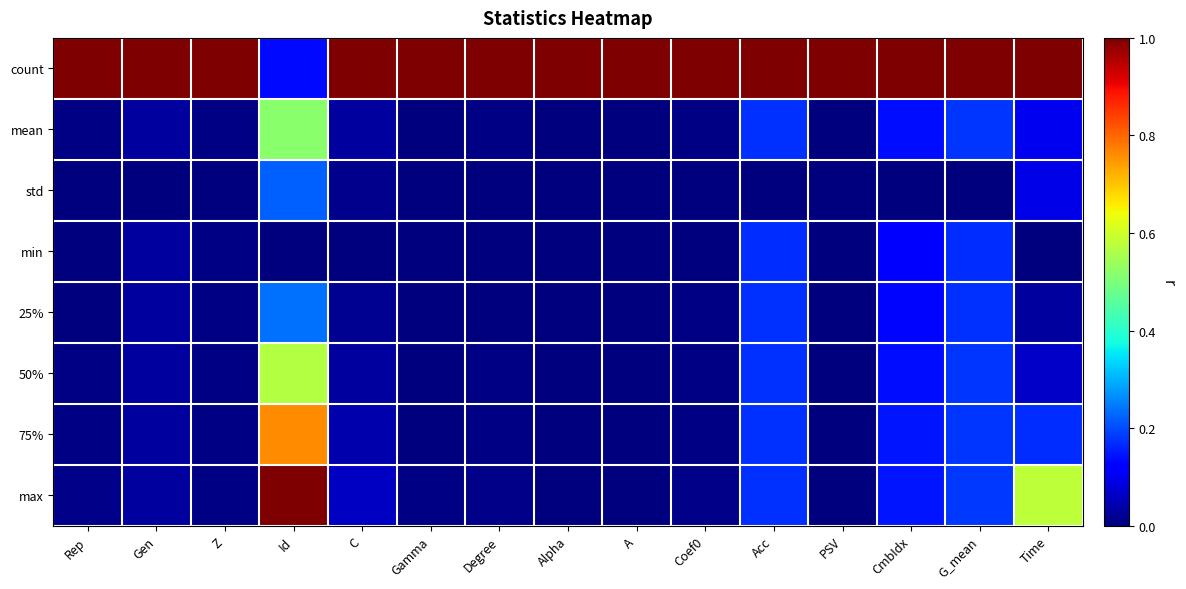

Reading right to left, transcribe all the data shown in this chart.

count: Time=1.0	G_mean=1.0	CmbIdx=1.0	PSV=1.0	Acc=1.0	Coef0=1.0	A=1.0	Alpha=1.0	Degree=1.0	Gamma=1.0	C=1.0	Id=0.1	Z=1.0	Gen=1.0	Rep=1.0
mean: Time=0.1	G_mean=0.2	CmbIdx=0.1	PSV=0.0	Acc=0.2	Coef0=0.0	A=0.0	Alpha=0.0	Degree=0.0	Gamma=0.0	C=0.0	Id=0.5	Z=0.0	Gen=0.0	Rep=0.0
std: Time=0.1	G_mean=0.0	CmbIdx=0.0	PSV=0.0	Acc=0.0	Coef0=0.0	A=0.0	Alpha=0.0	Degree=0.0	Gamma=0.0	C=0.0	Id=0.2	Z=0.0	Gen=0.0	Rep=0.0
min: Time=0.0	G_mean=0.2	CmbIdx=0.1	PSV=0.0	Acc=0.2	Coef0=0.0	A=0.0	Alpha=0.0	Degree=0.0	Gamma=0.0	C=0.0	Id=0.0	Z=0.0	Gen=0.0	Rep=0.0
25%: Time=0.0	G_mean=0.2	CmbIdx=0.1	PSV=0.0	Acc=0.2	Coef0=0.0	A=0.0	Alpha=0.0	Degree=0.0	Gamma=0.0	C=0.0	Id=0.2	Z=0.0	Gen=0.0	Rep=0.0
50%: Time=0.1	G_mean=0.2	CmbIdx=0.1	PSV=0.0	Acc=0.2	Coef0=0.0	A=0.0	Alpha=0.0	Degree=0.0	Gamma=0.0	C=0.0	Id=0.6	Z=0.0	Gen=0.0	Rep=0.0
75%: Time=0.2	G_mean=0.2	CmbIdx=0.1	PSV=0.0	Acc=0.2	Coef0=0.0	A=0.0	Alpha=0.0	Degree=0.0	Gamma=0.0	C=0.0	Id=0.8	Z=0.0	Gen=0.0	Rep=0.0
max: Time=0.6	G_mean=0.2	CmbIdx=0.1	PSV=0.0	Acc=0.2	Coef0=0.0	A=0.0	Alpha=0.0	Degree=0.0	Gamma=0.0	C=0.1	Id=1.0	Z=0.0	Gen=0.0	Rep=0.0